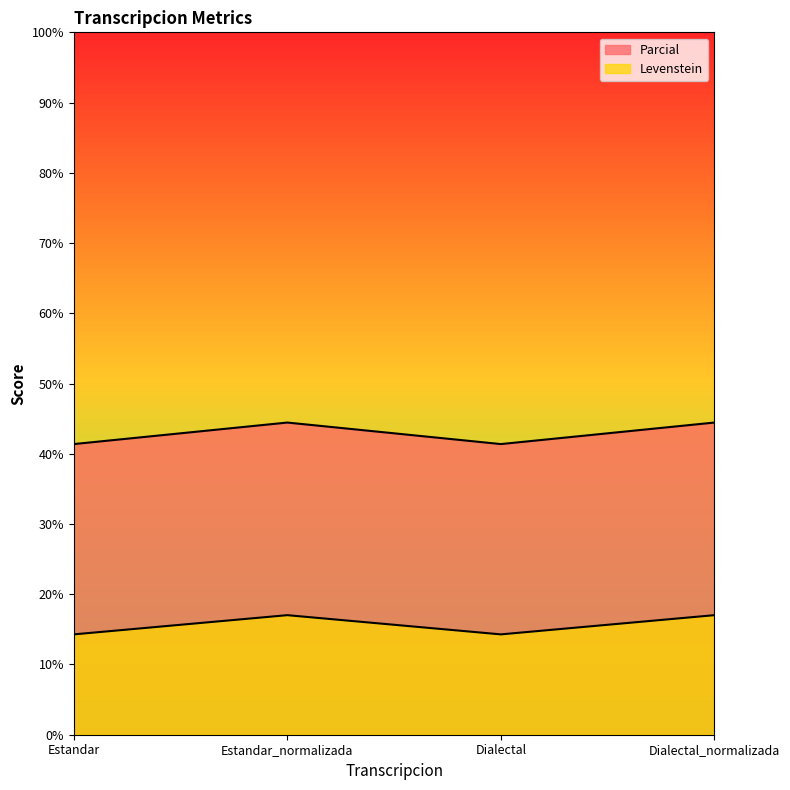

True or false: Parcial has more than 0 interior local peaks.

True